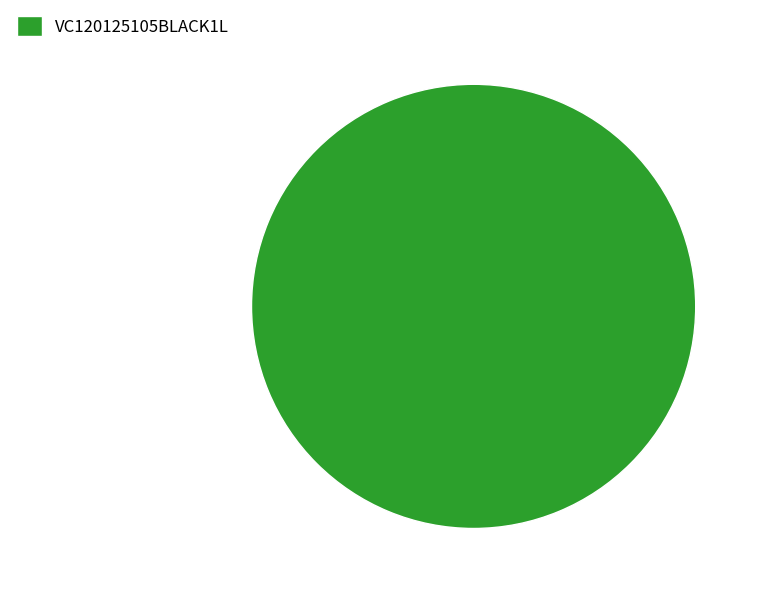

Which slice represents more than half of the pie?

VC120125105BLACK1L